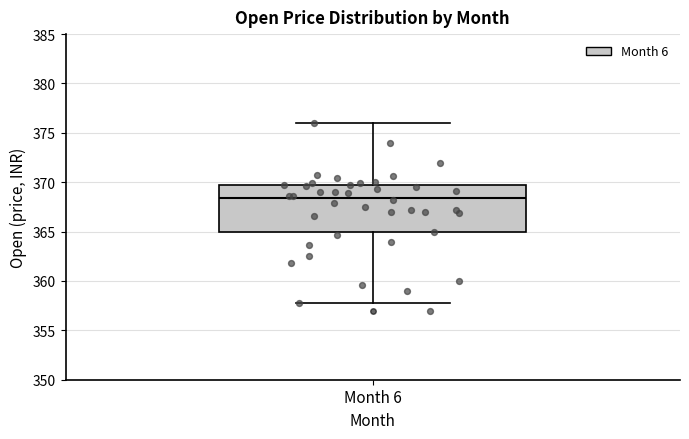

Where does the upper whisker of the box for Month 6 end on the y-axis? The values are not printed on the chart, so give them approximately, as read against the axis.

376.0